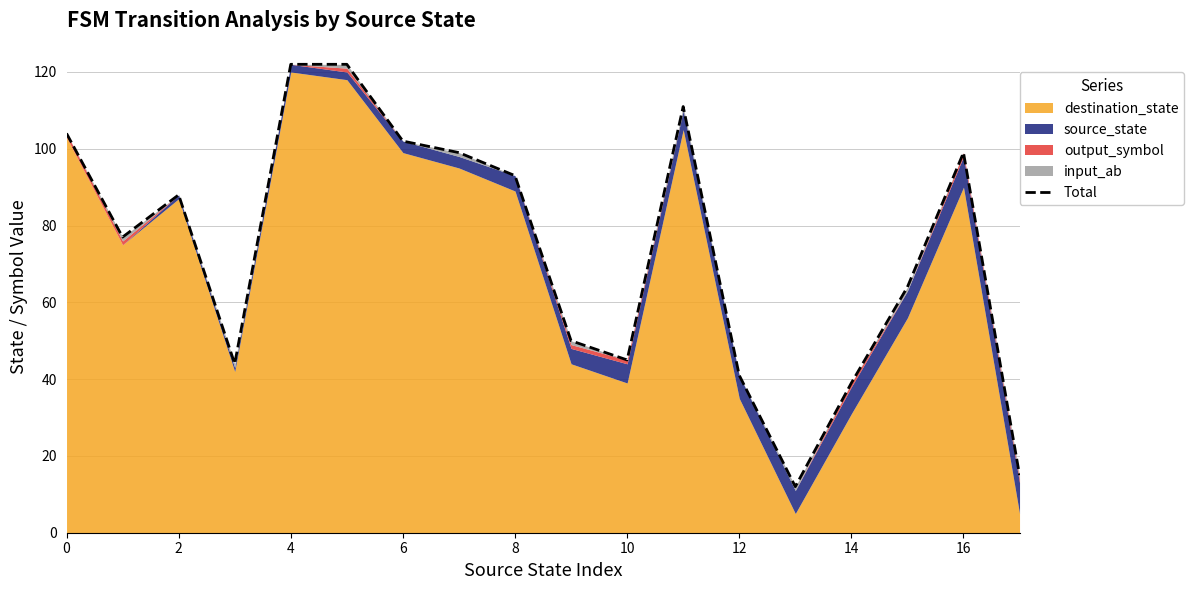

Does the chart have visible grid lines?

Yes